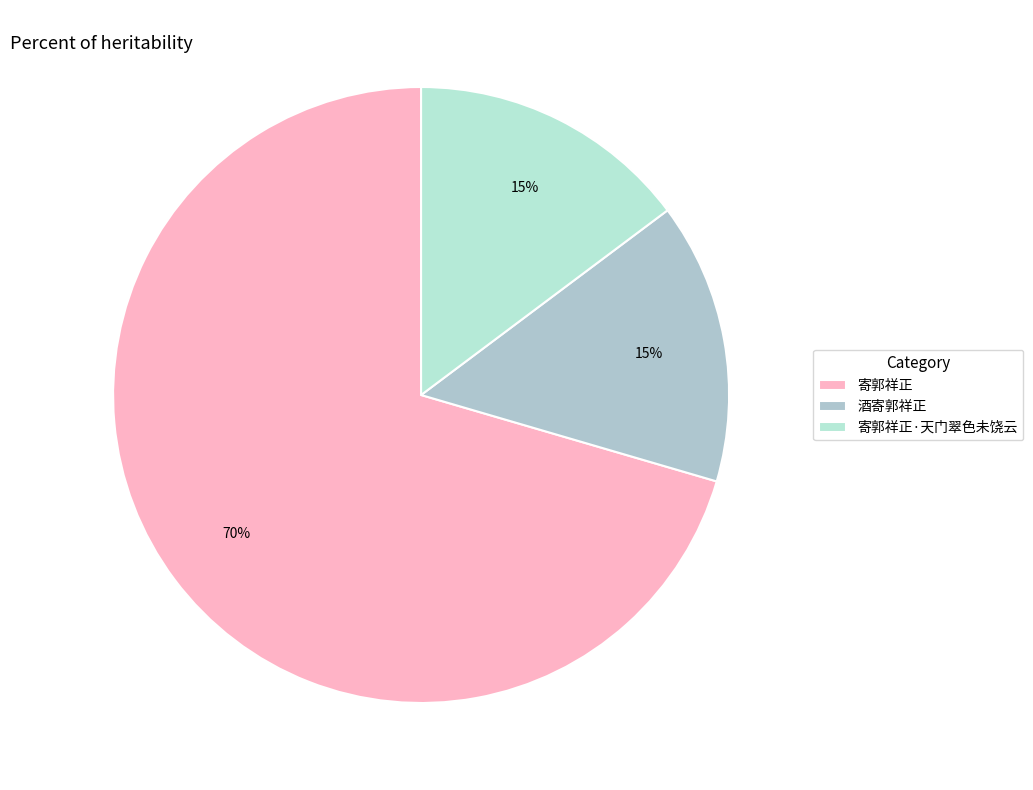

Which has a higher value, 寄郭祥正·天门翠色未饶云 or 酒寄郭祥正?

寄郭祥正·天门翠色未饶云